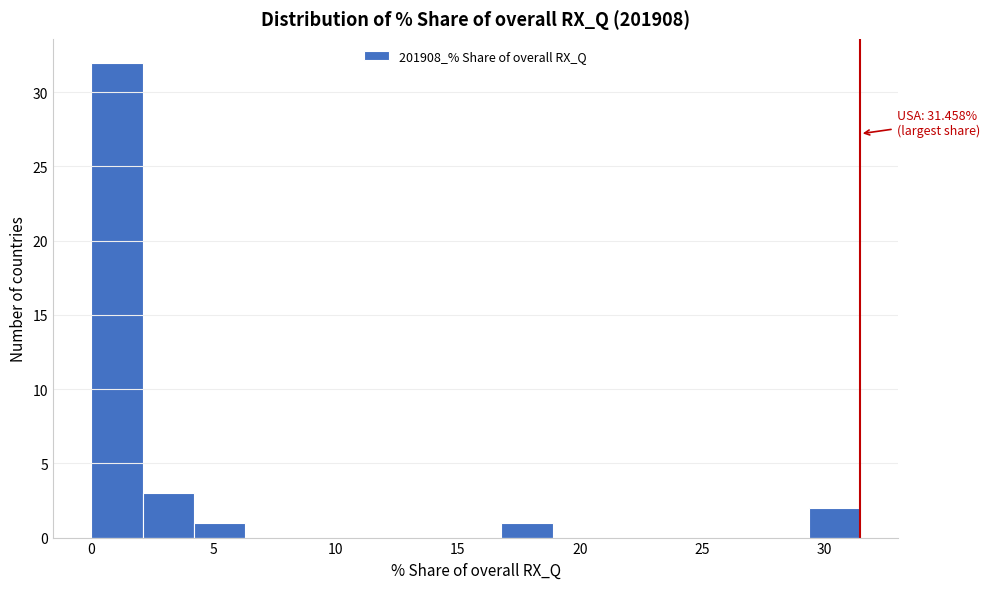

Over which range of the x-axis is the bar tallest?

0.0 to 2.0